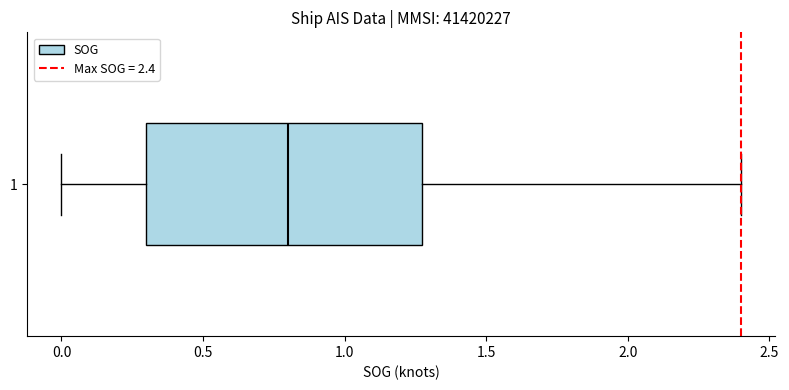

Transcribe this box plot: give where the median line is, the range the box spans, and where the two whiskers end, as read against the x-axis. The values are not printed on the chart, so give them approximately, as read against the axis.

median 0.8, box 0.3 to 1.3, whiskers 0.0 to 2.4